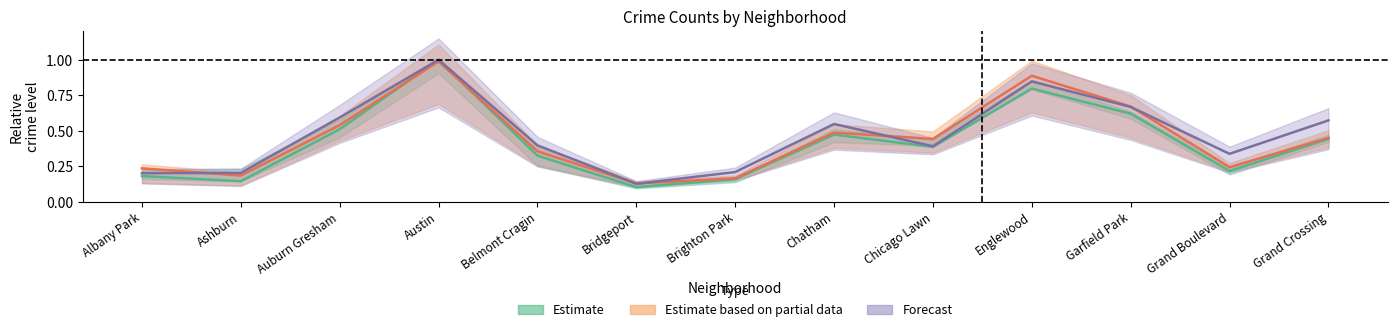

Which category has the lowest value in the Estimate based on partial data series?

Bridgeport